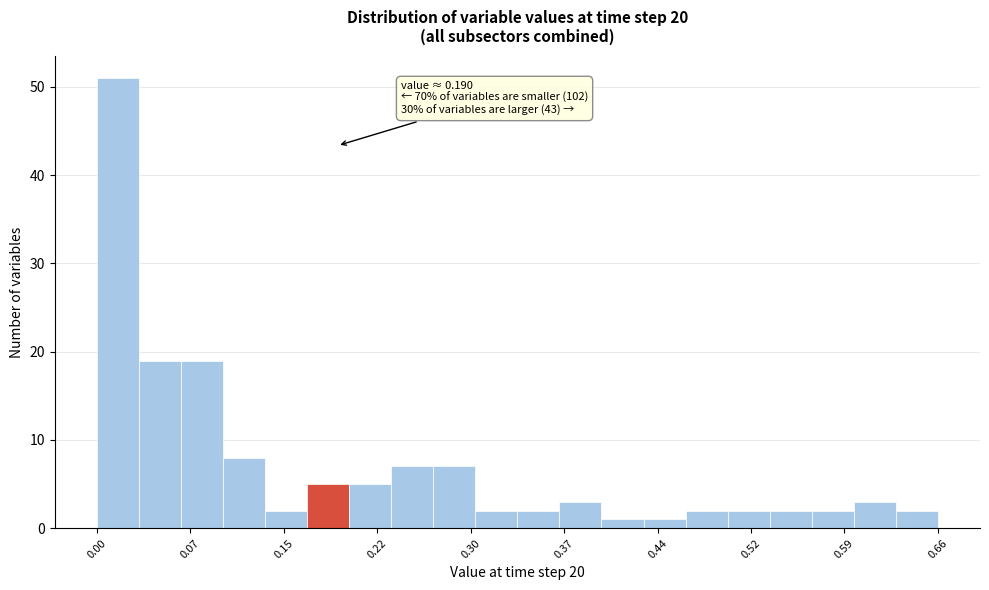

Read against the x-axis, roughly where is the centre of the tallest bar?

0.02